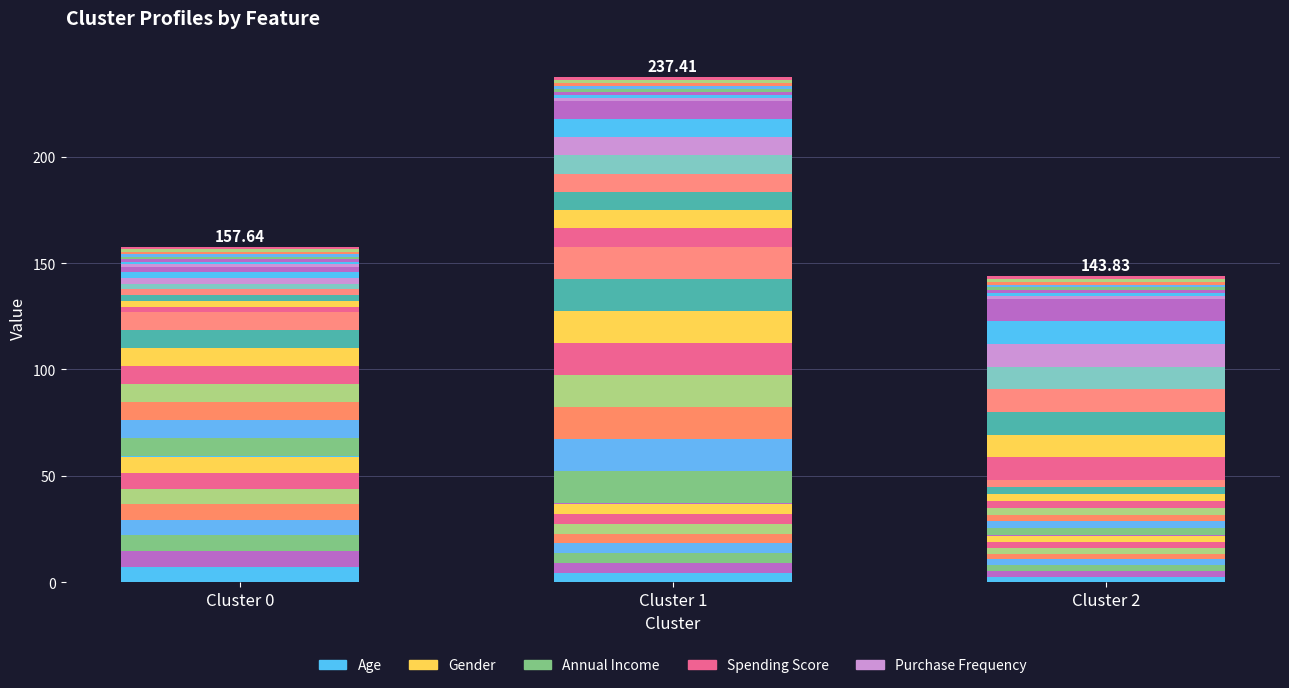

Which series has the widest spread of values?

Annual Income